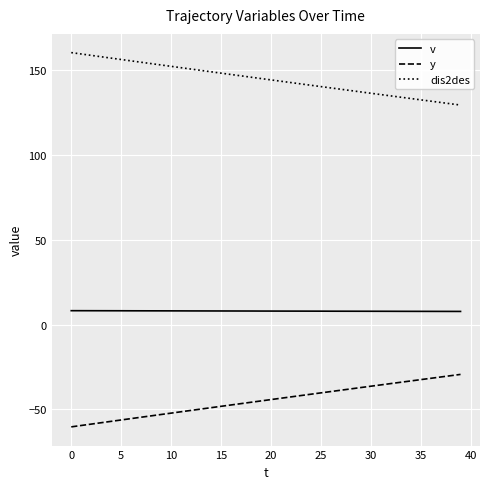

Rank the series by their average value, from lowest to highest.

y, v, dis2des